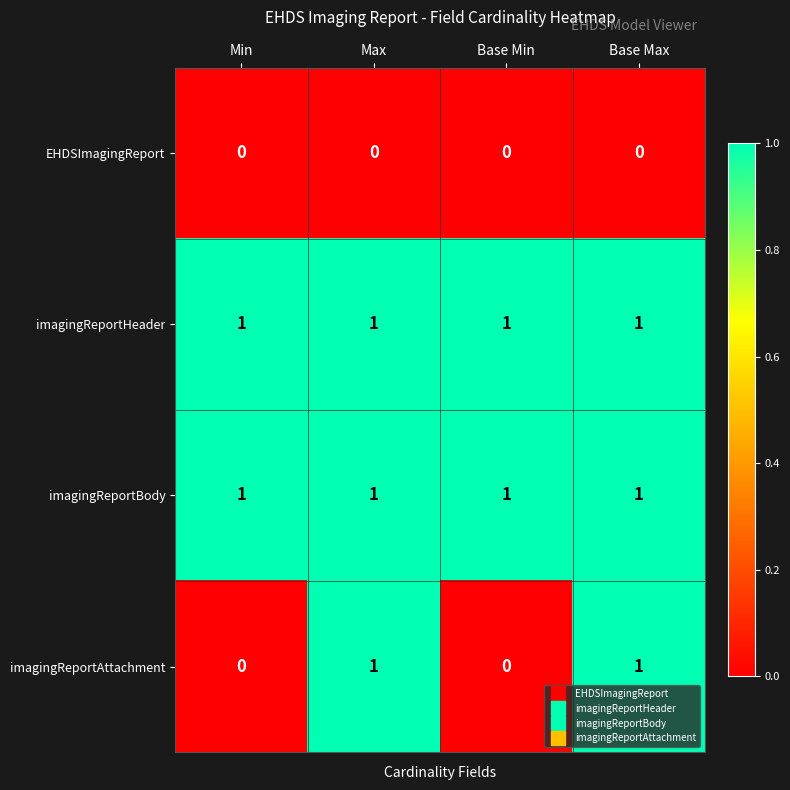

Is the value of EHDSImagingReport at Max greater than the value of imagingReportBody at Base Max?

No